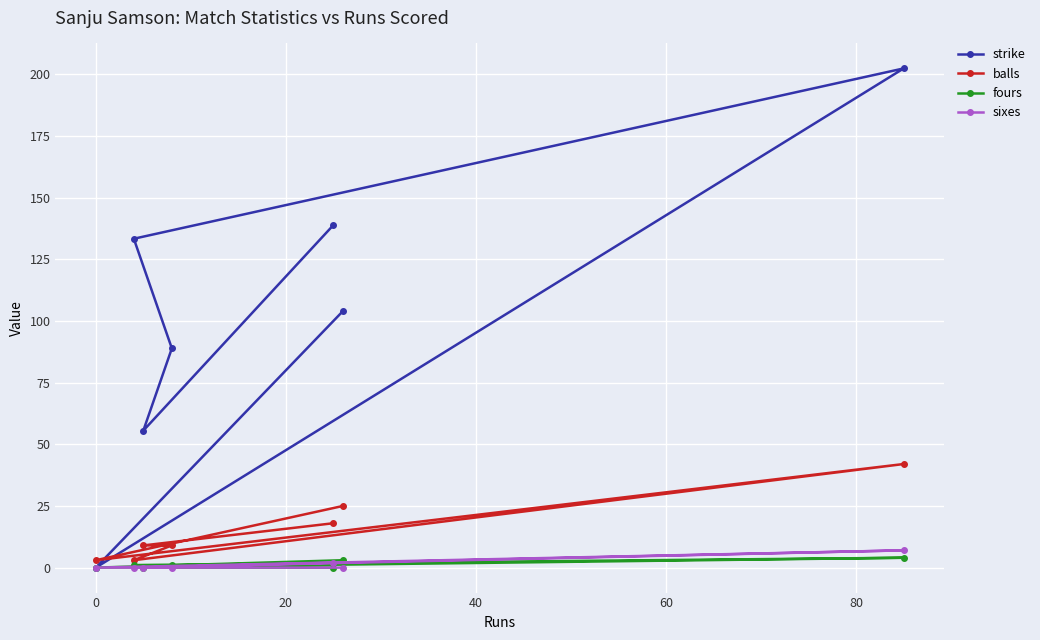

What is the average value of the strike series?

103.3